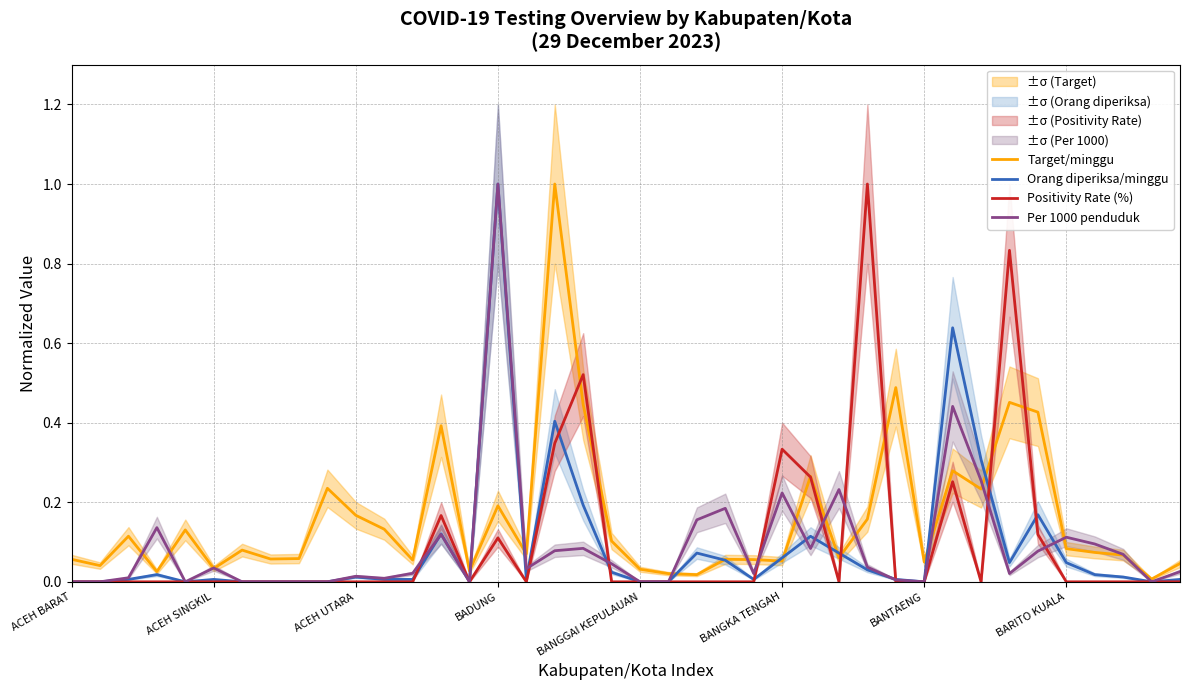

The Orang diperiksa/minggu series shows -0.7 at ACEH BARAT. True or false?

False